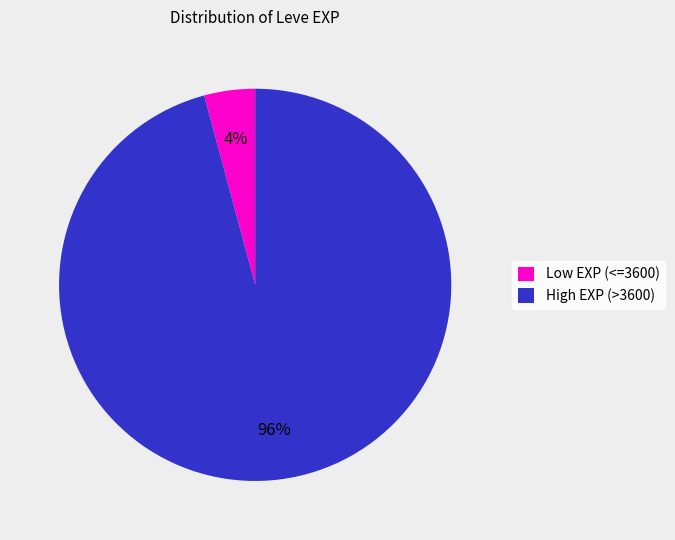

To the nearest percent, what is the difference between the largest and smallest slice percentages?

92%